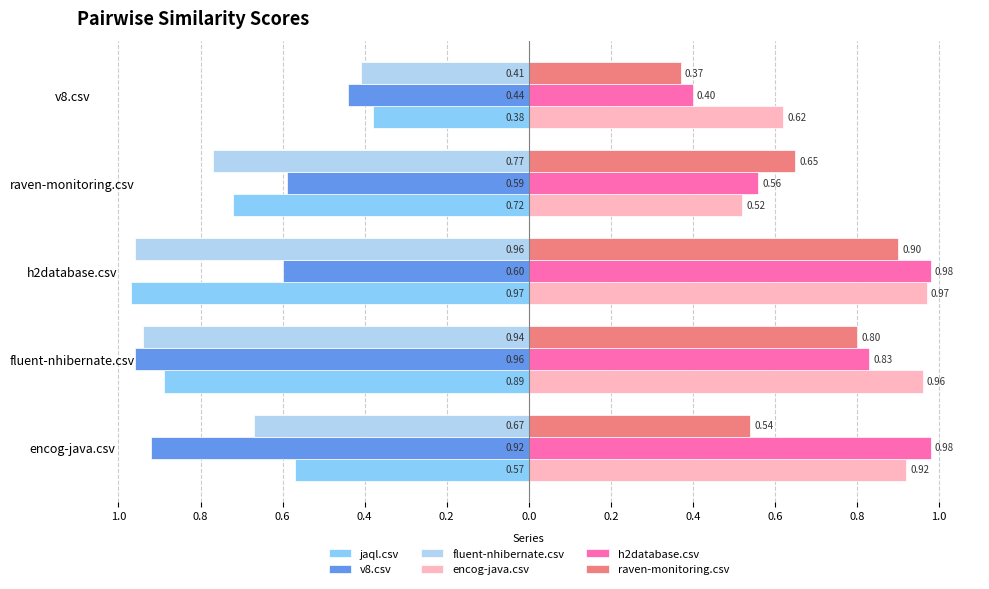

What position from the right is h2database.csv?

3